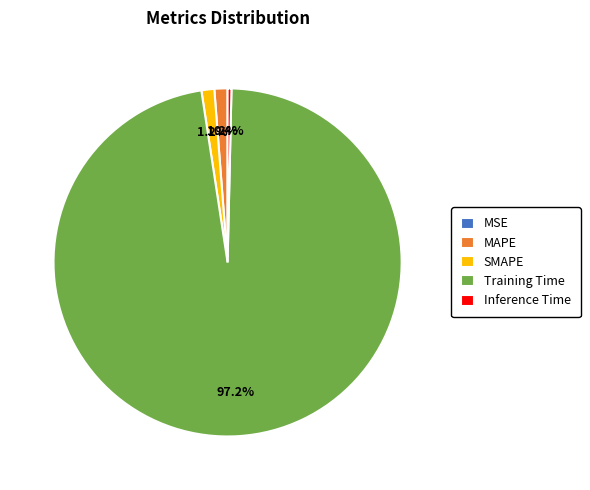

What is the majority slice?

Training Time